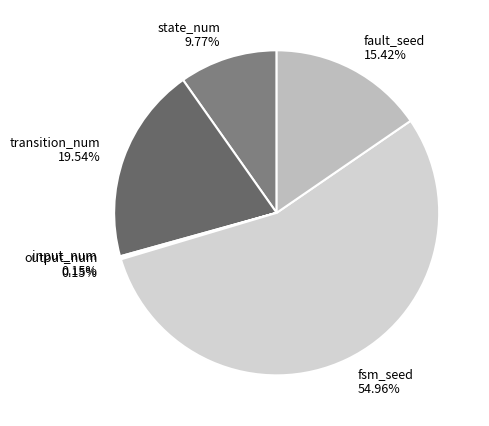

Which slice represents more than half of the pie?

fsm_seed